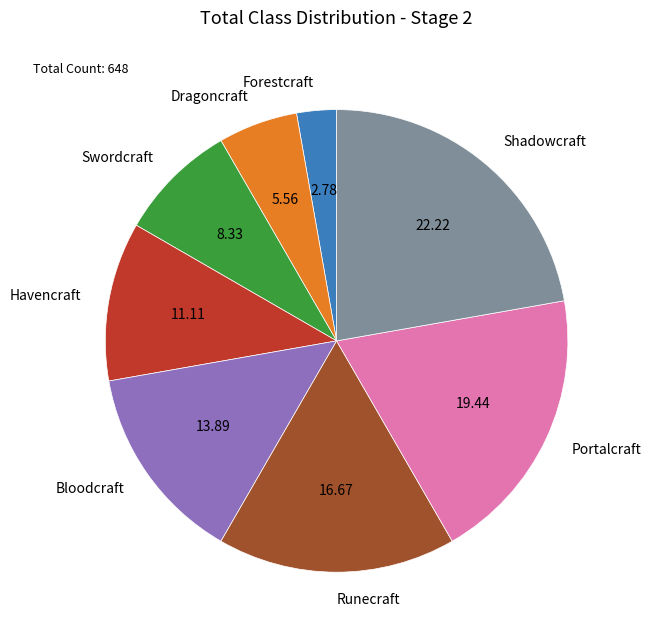

Does any single category account for the majority?

No